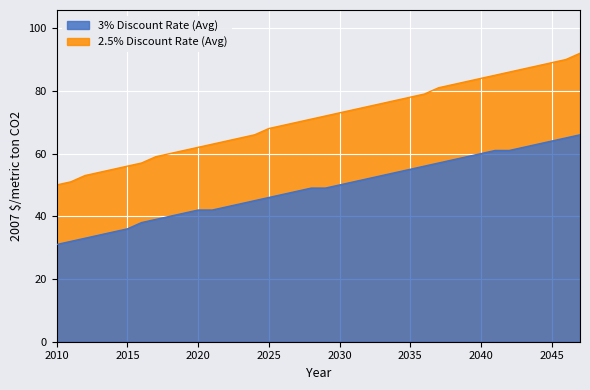

Reading right to left, transcribe all the data shown in this chart.

3% Discount Rate (Avg): 66	65	64	63	62	61	61	60	59	58	57	56	55	54	53	52	51	50	49	49	48	47	46	45	44	43	42	42	41	40	39	38	36	35	34	33	32	31
2.5% Discount Rate (Avg): 92	90	89	88	87	86	85	84	83	82	81	79	78	77	76	75	74	73	72	71	70	69	68	66	65	64	63	62	61	60	59	57	56	55	54	53	51	50